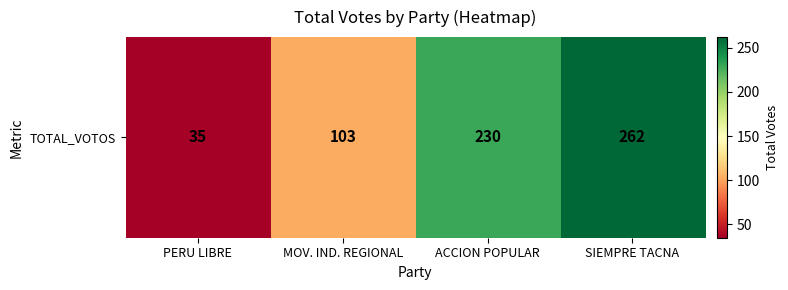

At which category does the chart reach its minimum across all series?

PERU LIBRE